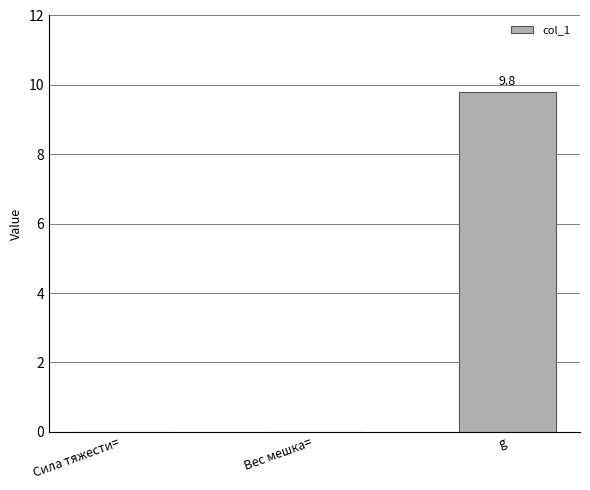

Which category has the highest value across all series?

g